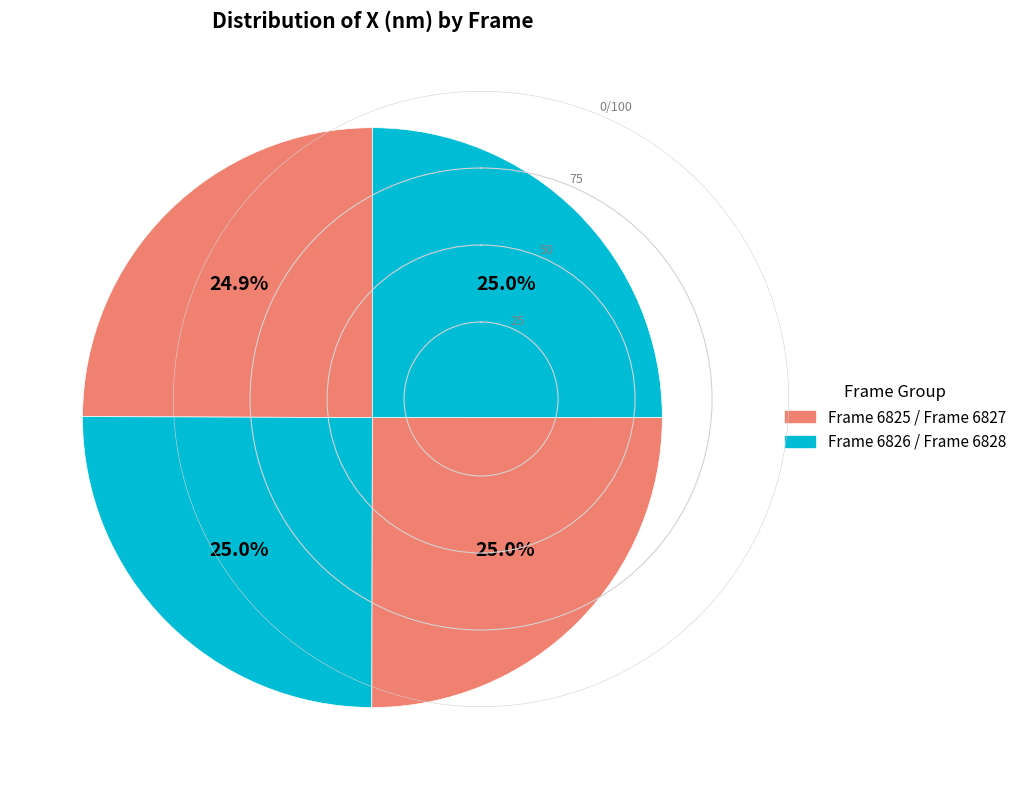

How many segments does this pie chart have?

4